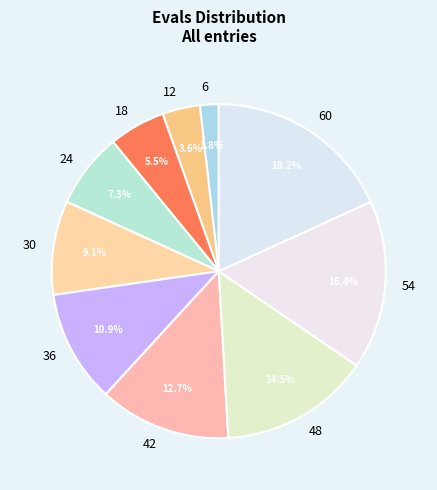

Is 36 the majority of the pie?

No